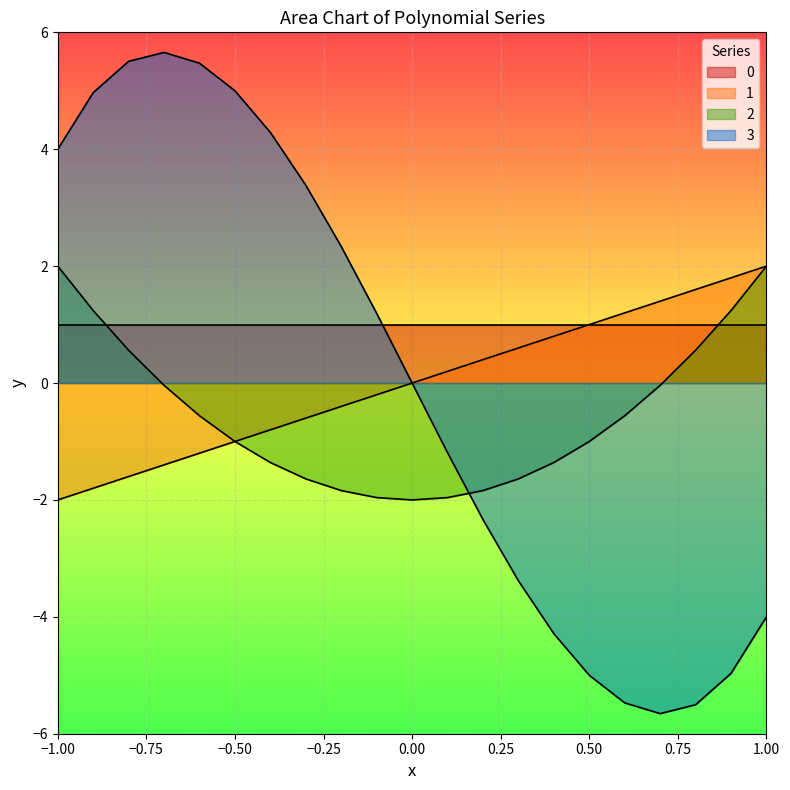

The value of 3 at 0.7 is -5.7. True or false?

True